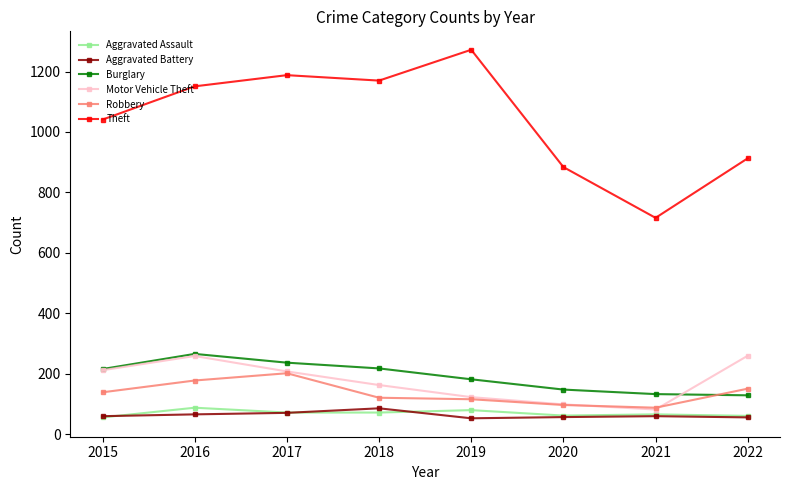

What is the spread (max minus min) of values at 2019?

1219